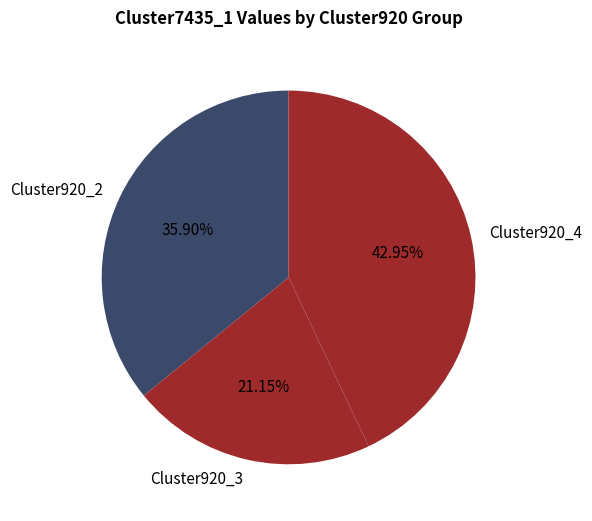

Which slice is the smallest?

Cluster920_3